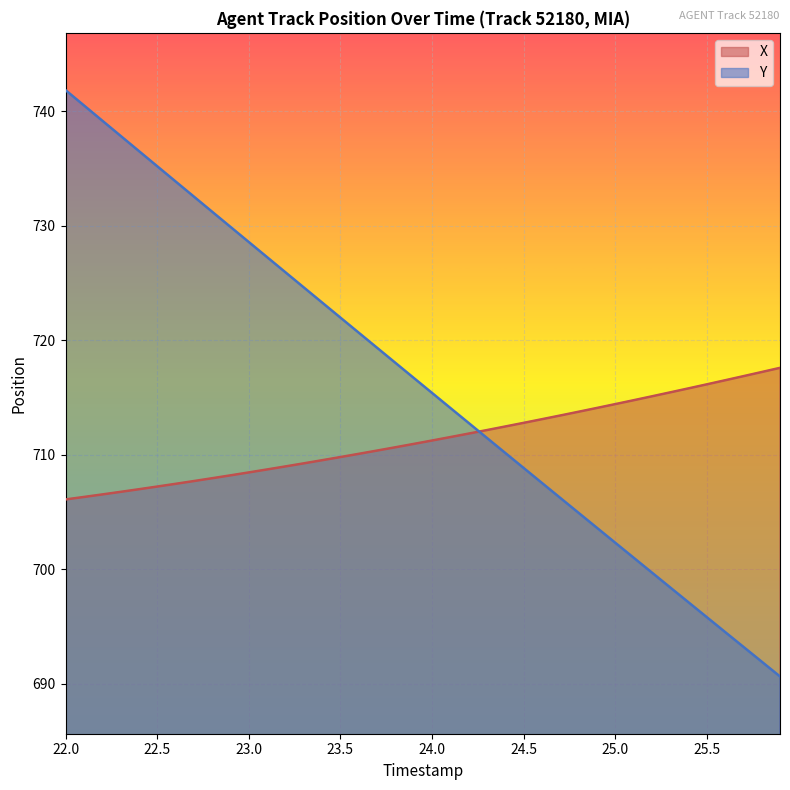

Rank the series by their average value, from highest to lowest.

Y, X